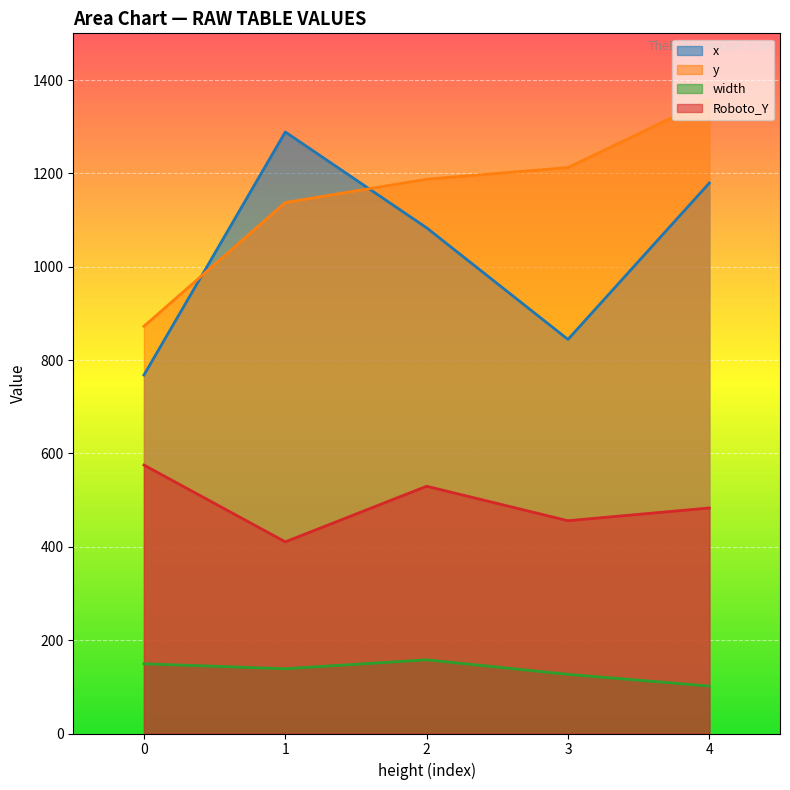

What is the value of the x point at the 1st from the left?

768.0